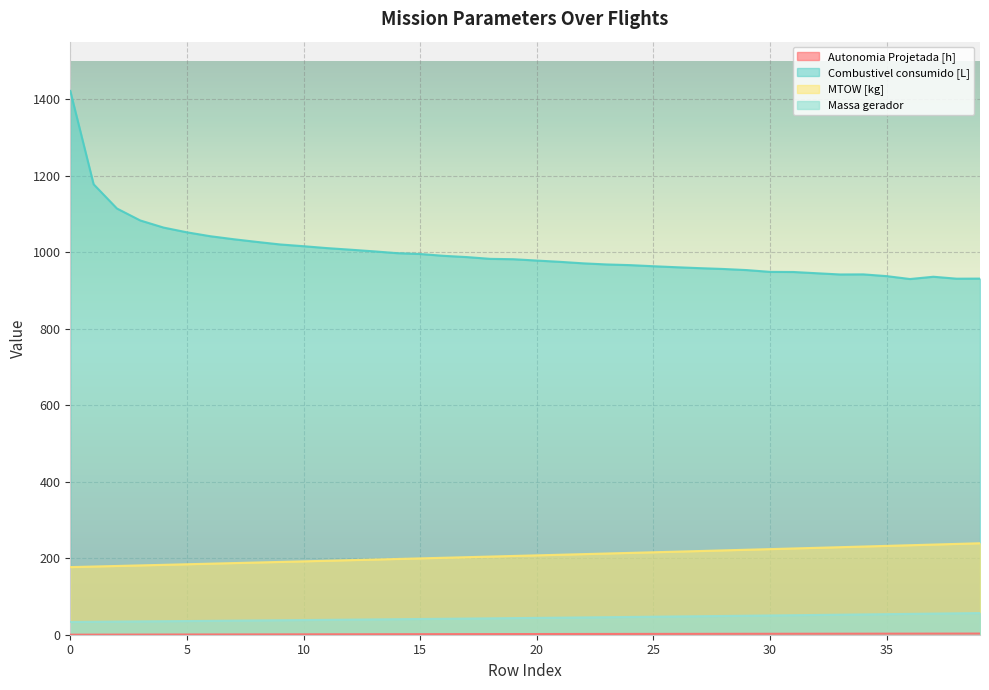

What is the value of the Combustivel consumido [L] point at the 16th from the left?

995.1